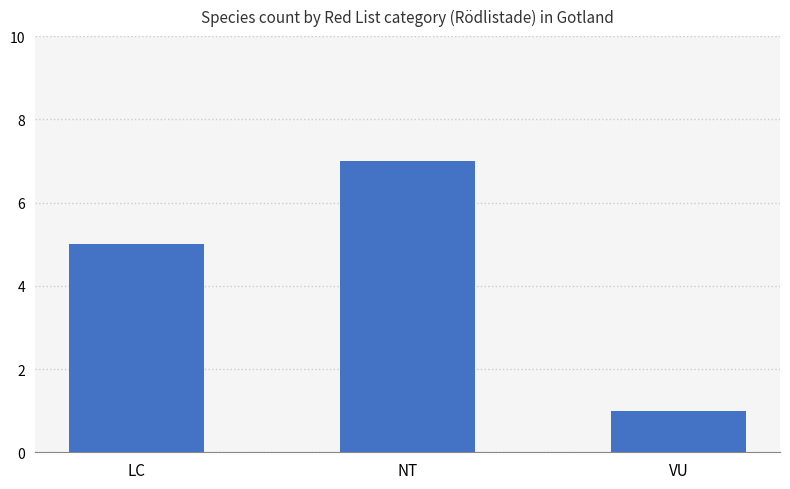

What is the difference between the values at LC and NT?

2